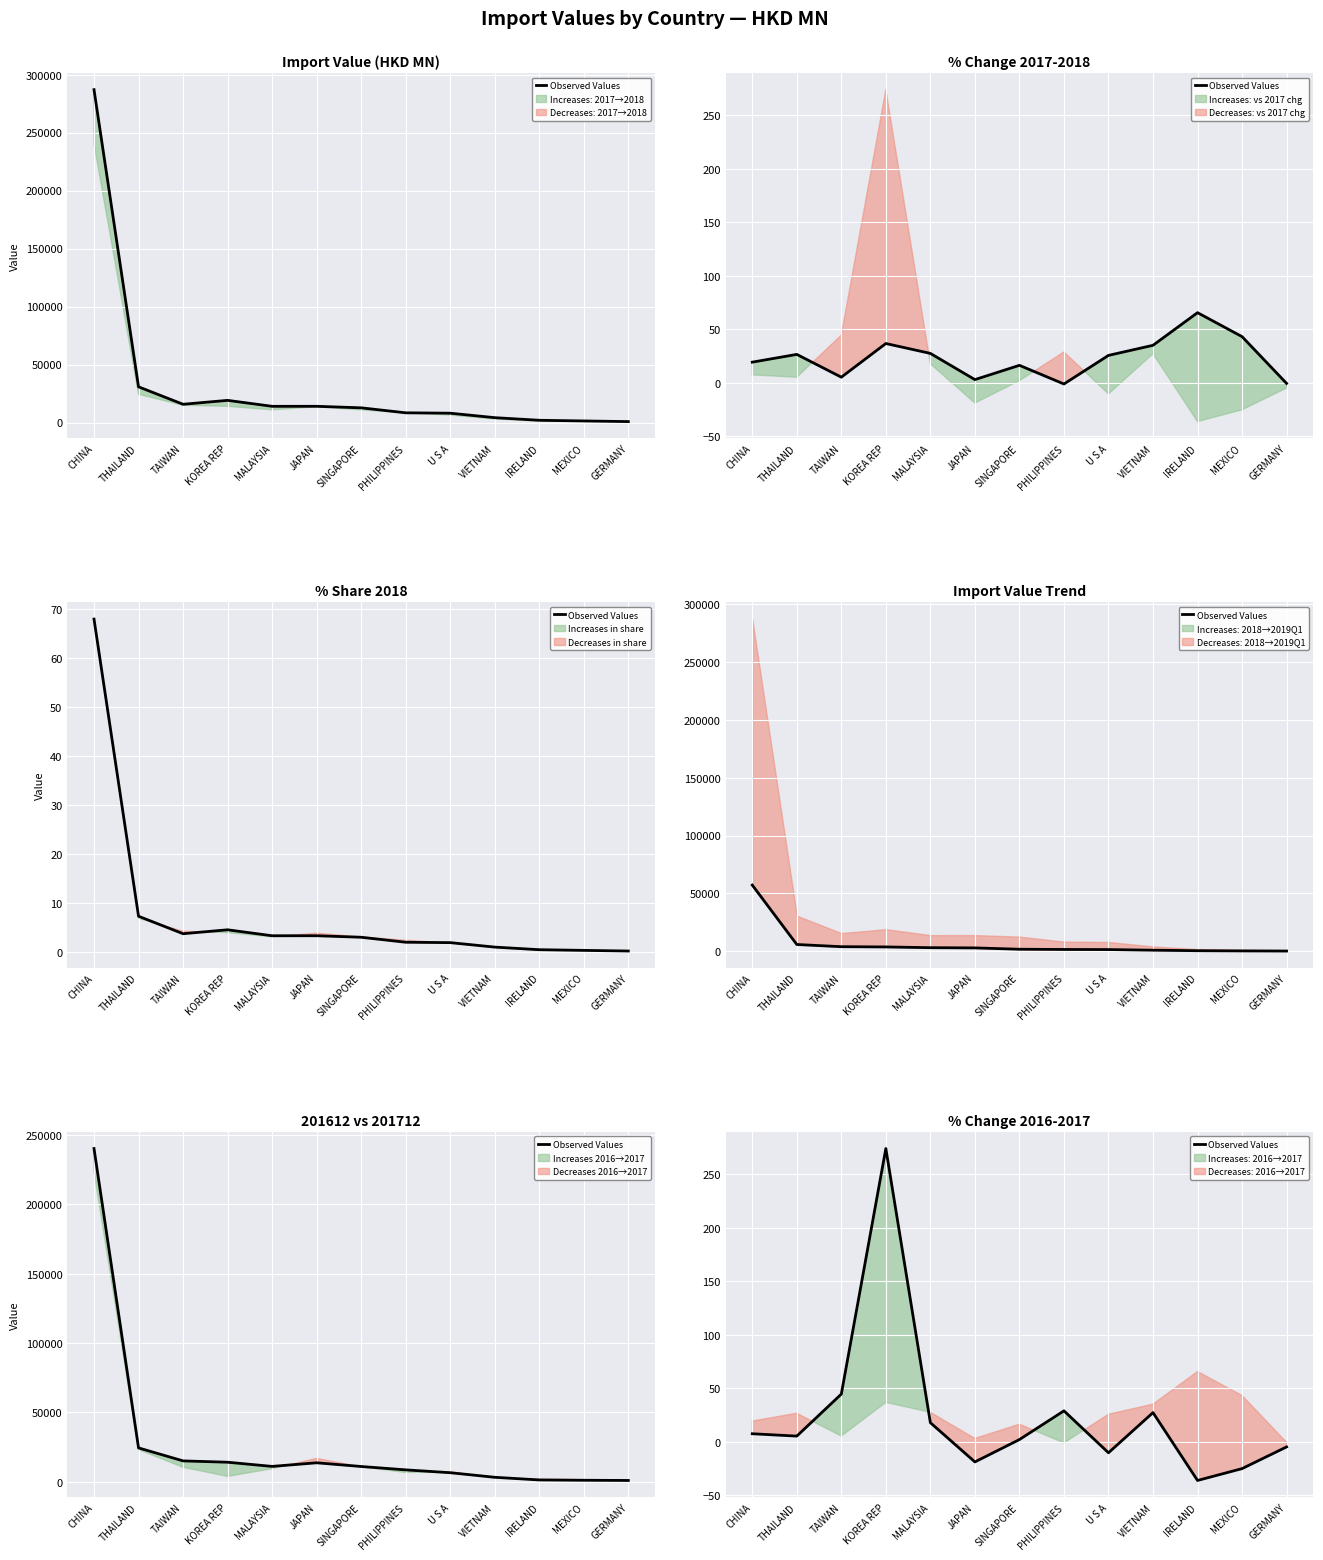

What is the maximum value shown in the chart?

274.1